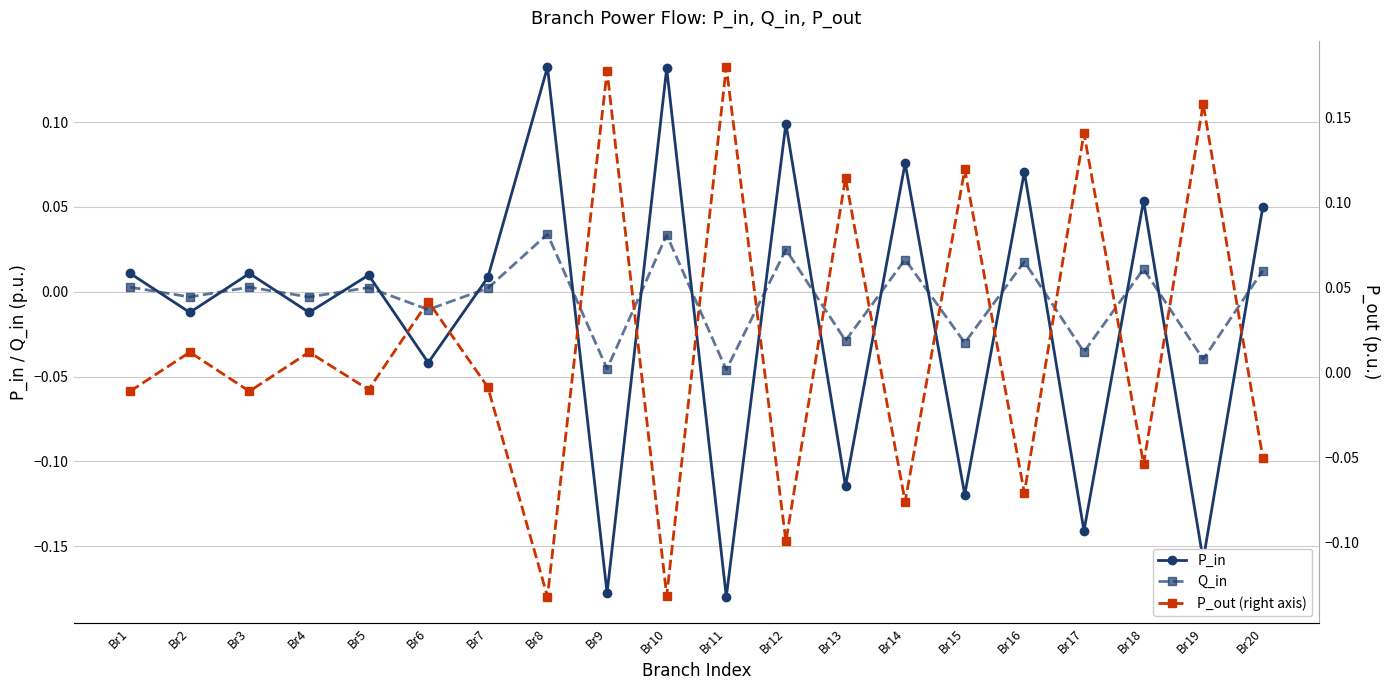

What is the highest value of the P_out (right axis) series?

0.2